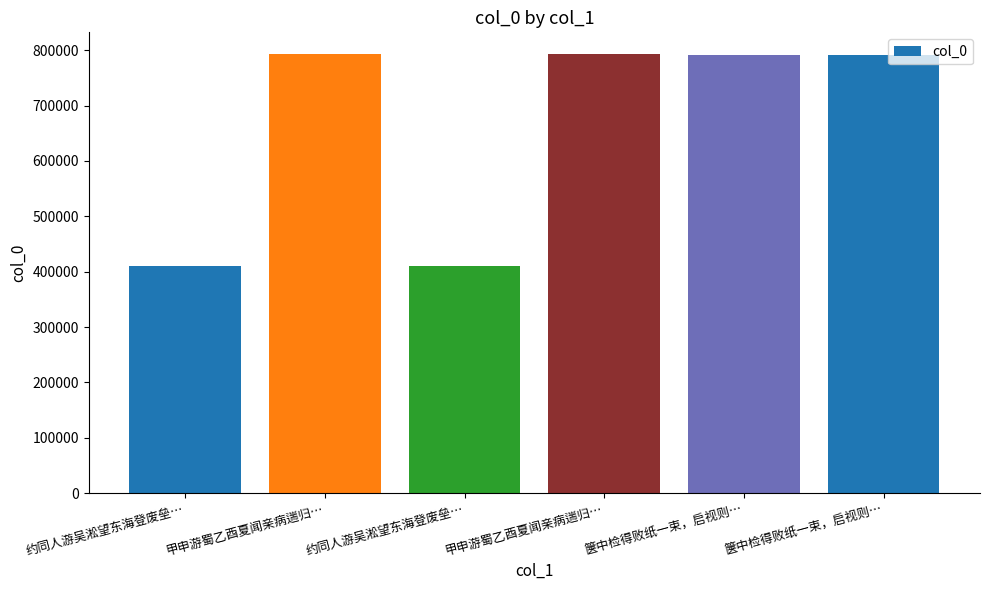

Are the bars horizontal?

No